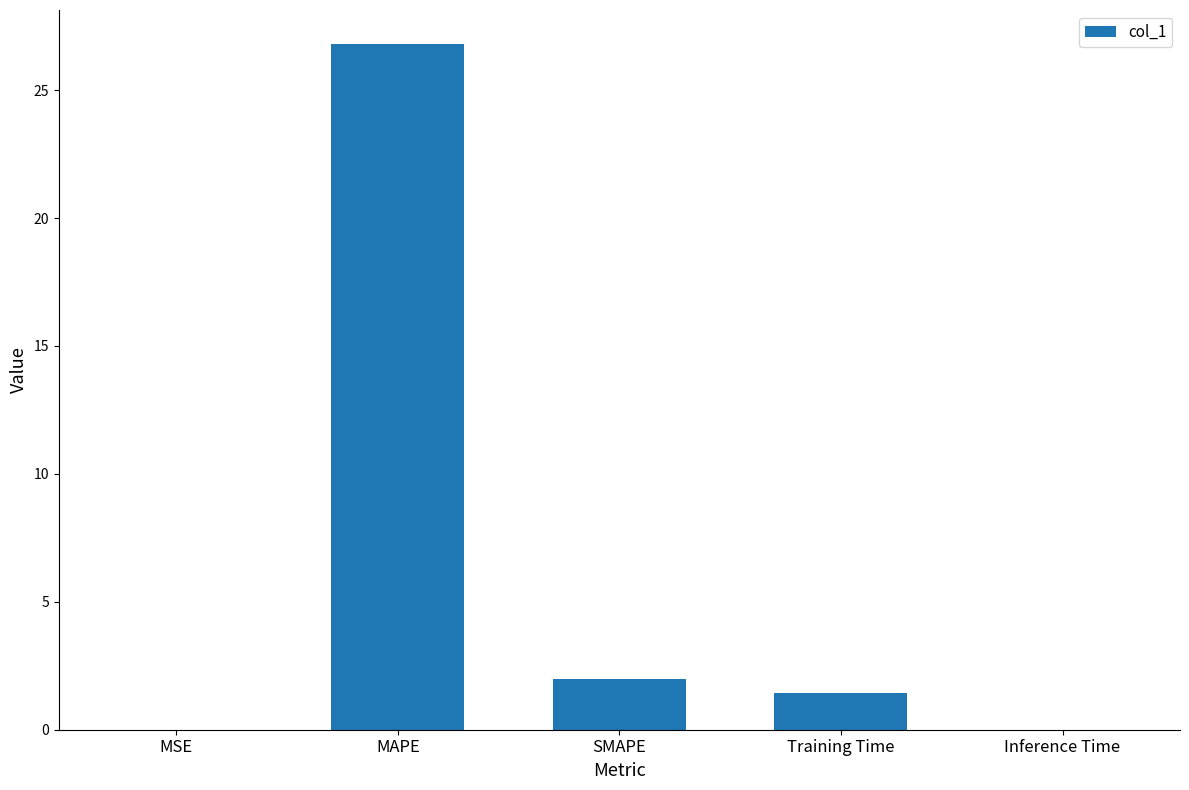

What is the sum of all values?

30.2